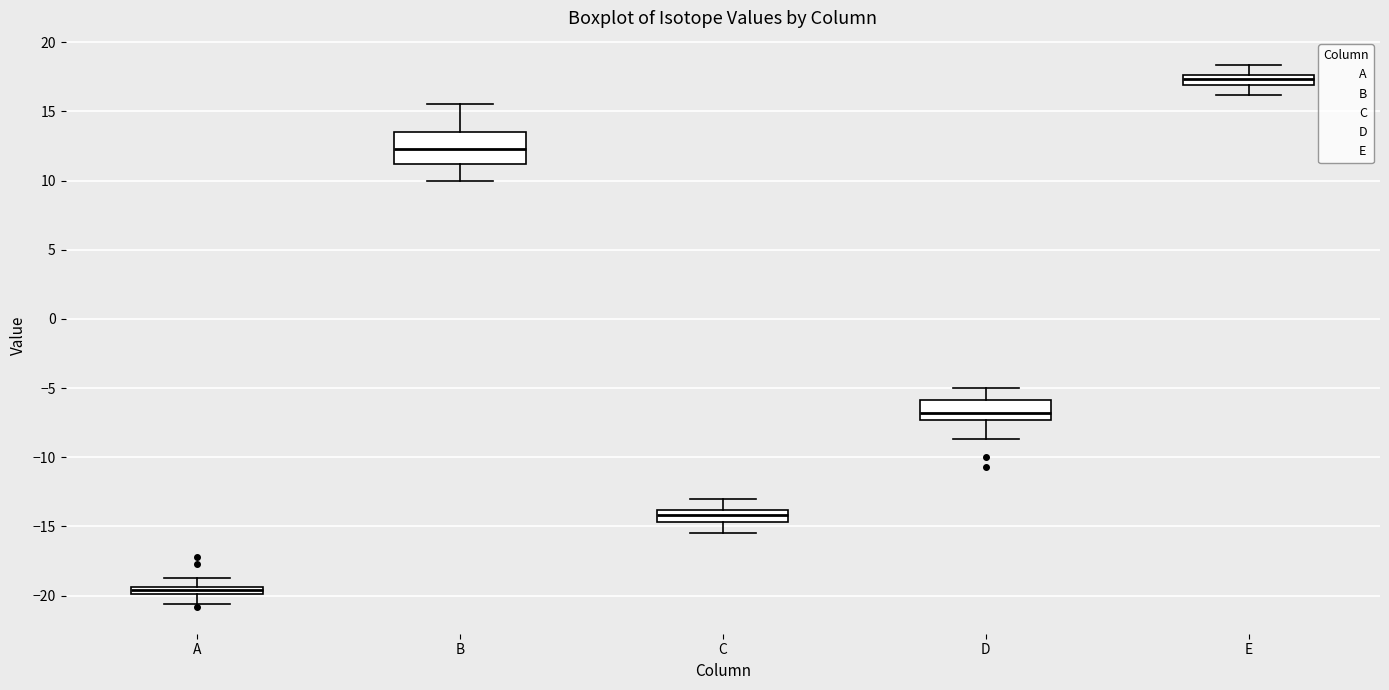

Comparing the boxes themselves (not the whiskers), which one is the tallest?

B